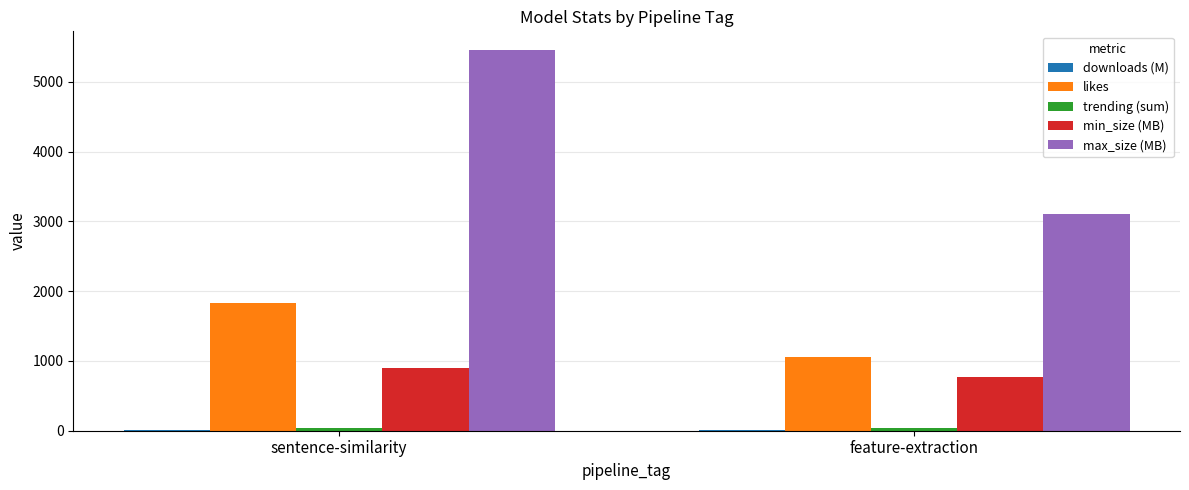

Are the bars grouped side by side (vs. stacked)?

Yes